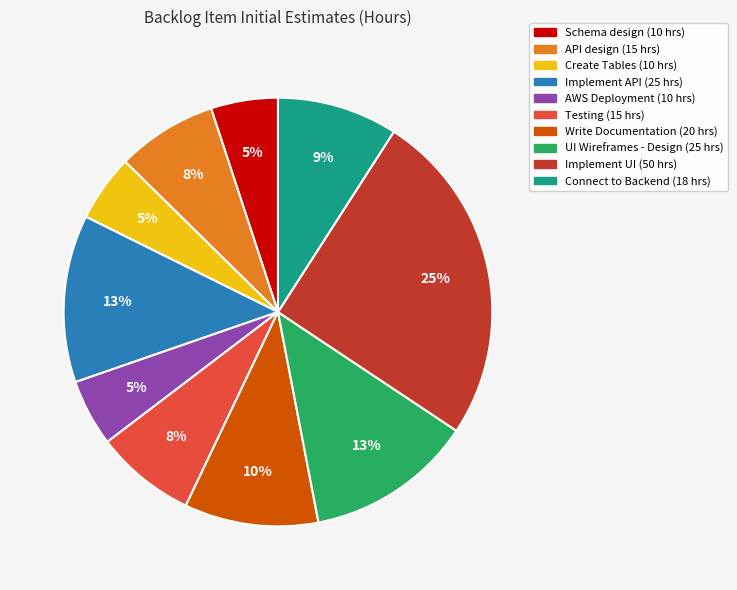

What is the ratio of the value at Testing to the value at API design?

1.0